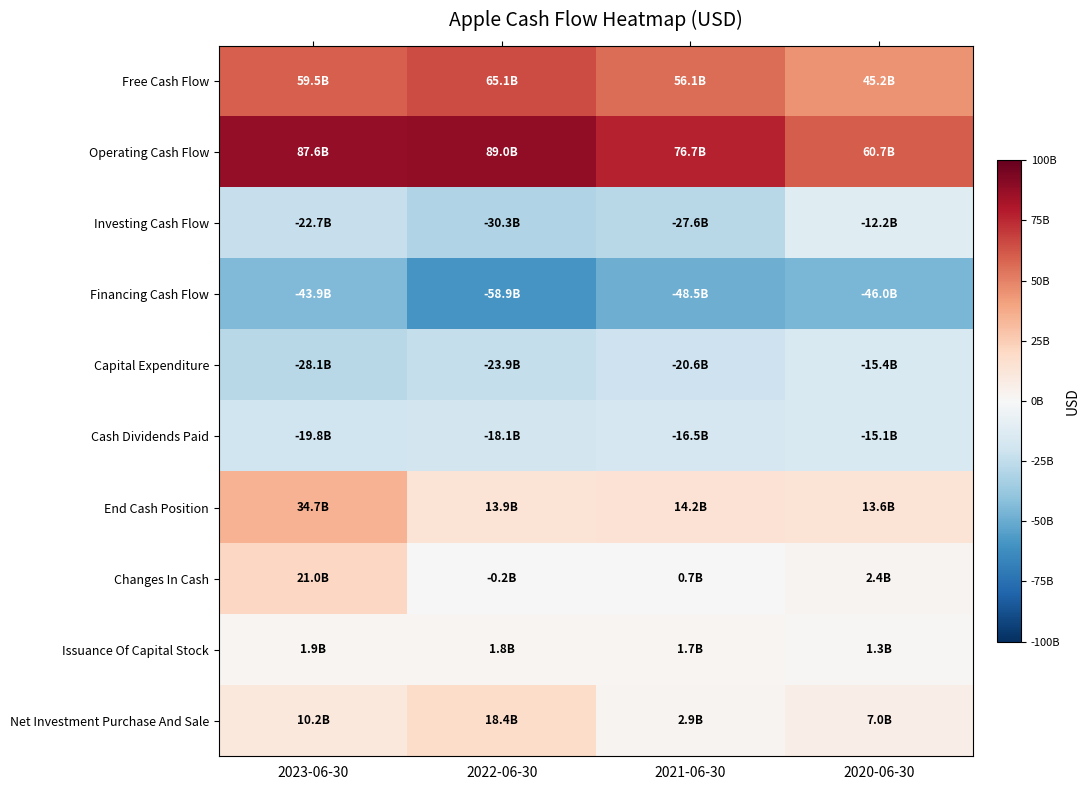

What is the minimum value shown in the chart?

-58876000000